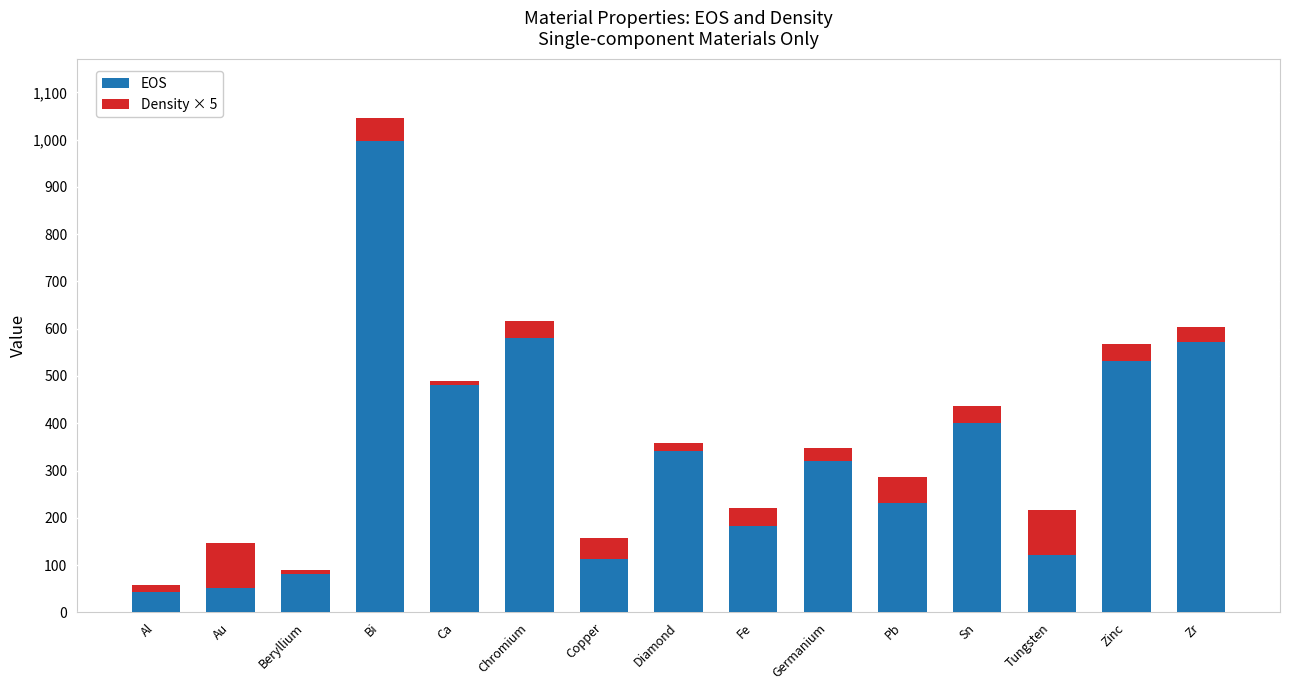

What value does the EOS series have at Sn?

401.0